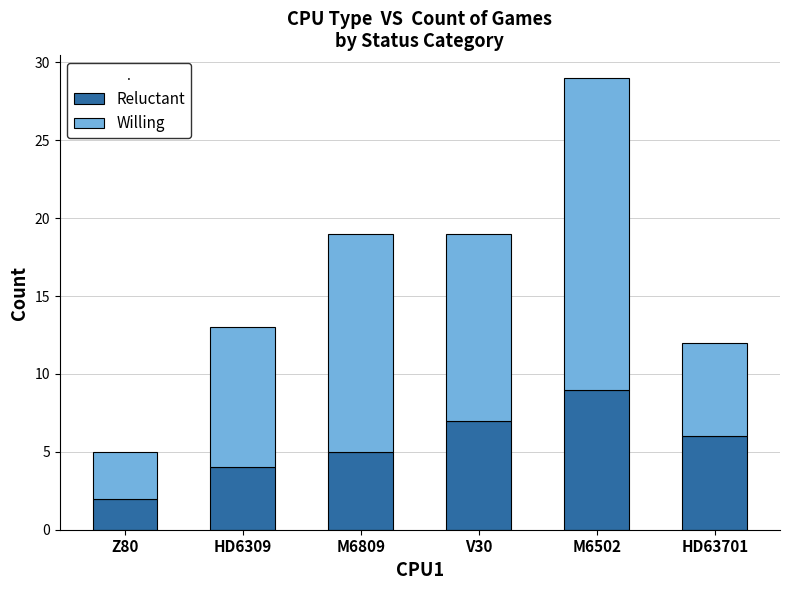

True or false: Reluctant has a value of 7 at HD6309.

False